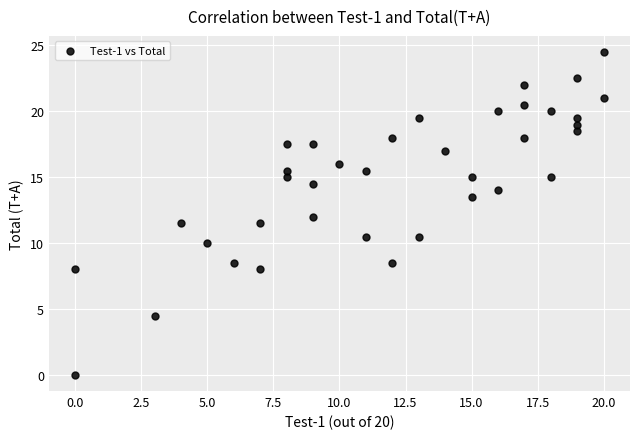

What is the range of X values (max minus min)?

20.0